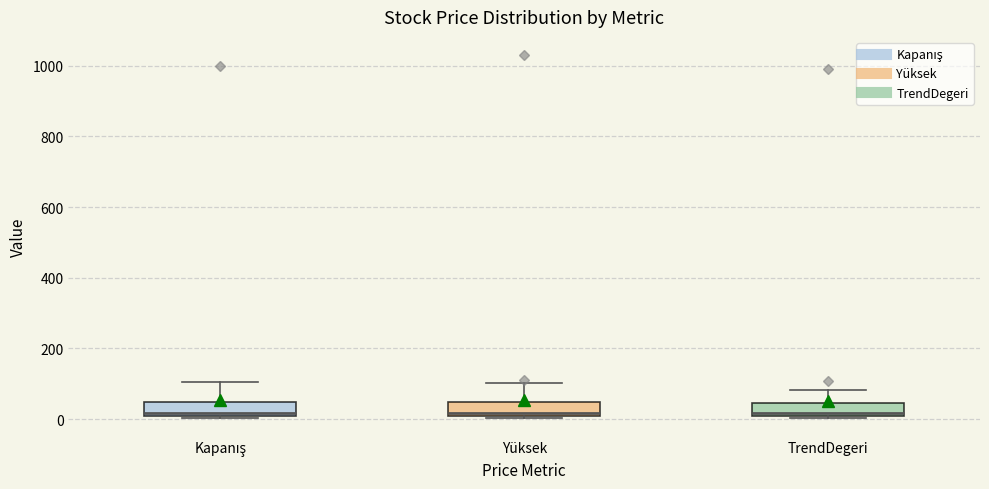

Reading left to right, read every box against the y-axis: the position of its median line, the range the box covers, and the ends of its whiskers. The values are not printed on the chart, so give them approximately, as read against the axis.

Kapanış: median 20, box 0 to 40, whiskers 0 (just below the box's lower edge) to 100
Yüksek: median 20, box 0 to 40, whiskers 0 (just below the box's lower edge) to 100
TrendDegeri: median 20, box 0 to 40, whiskers 0 (just below the box's lower edge) to 80